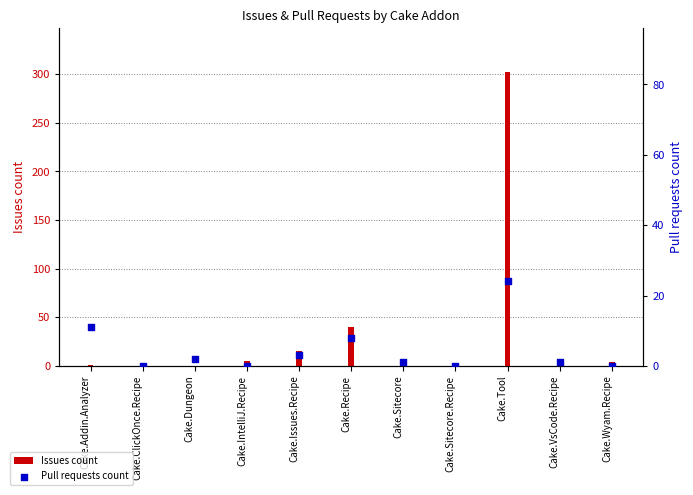

Which series reaches the maximum Y coordinate?

Issues count